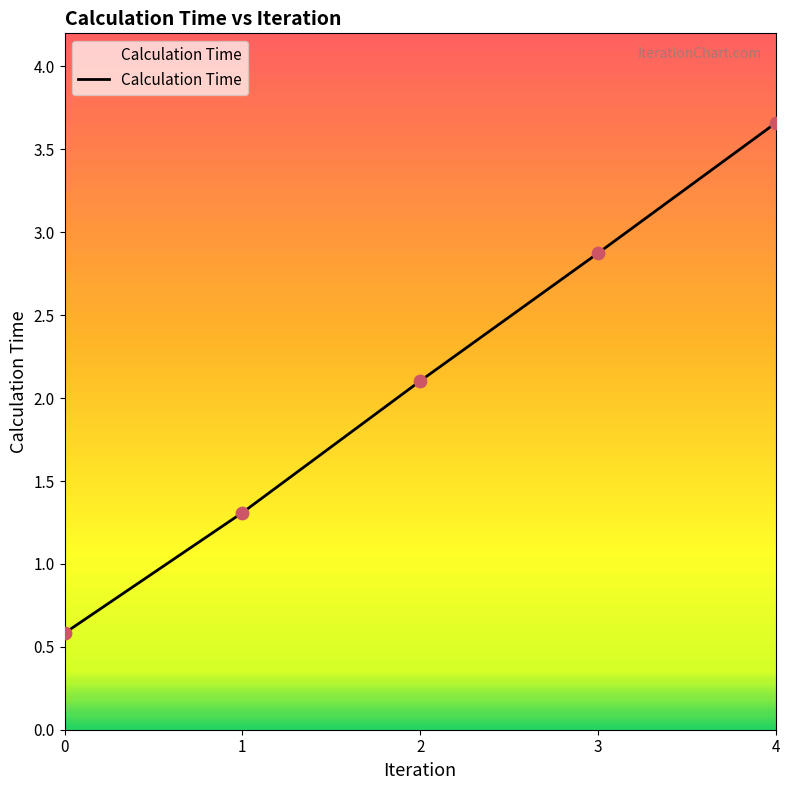

What is the ratio of the value at 0 to the value at 2?

0.3